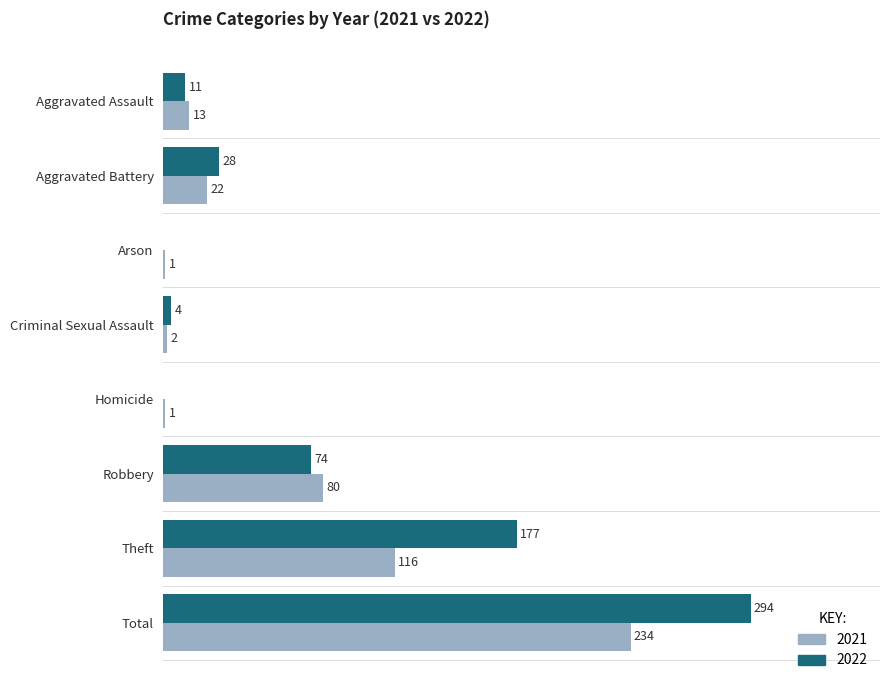

Which category has the highest value in the 2021 series?

Total